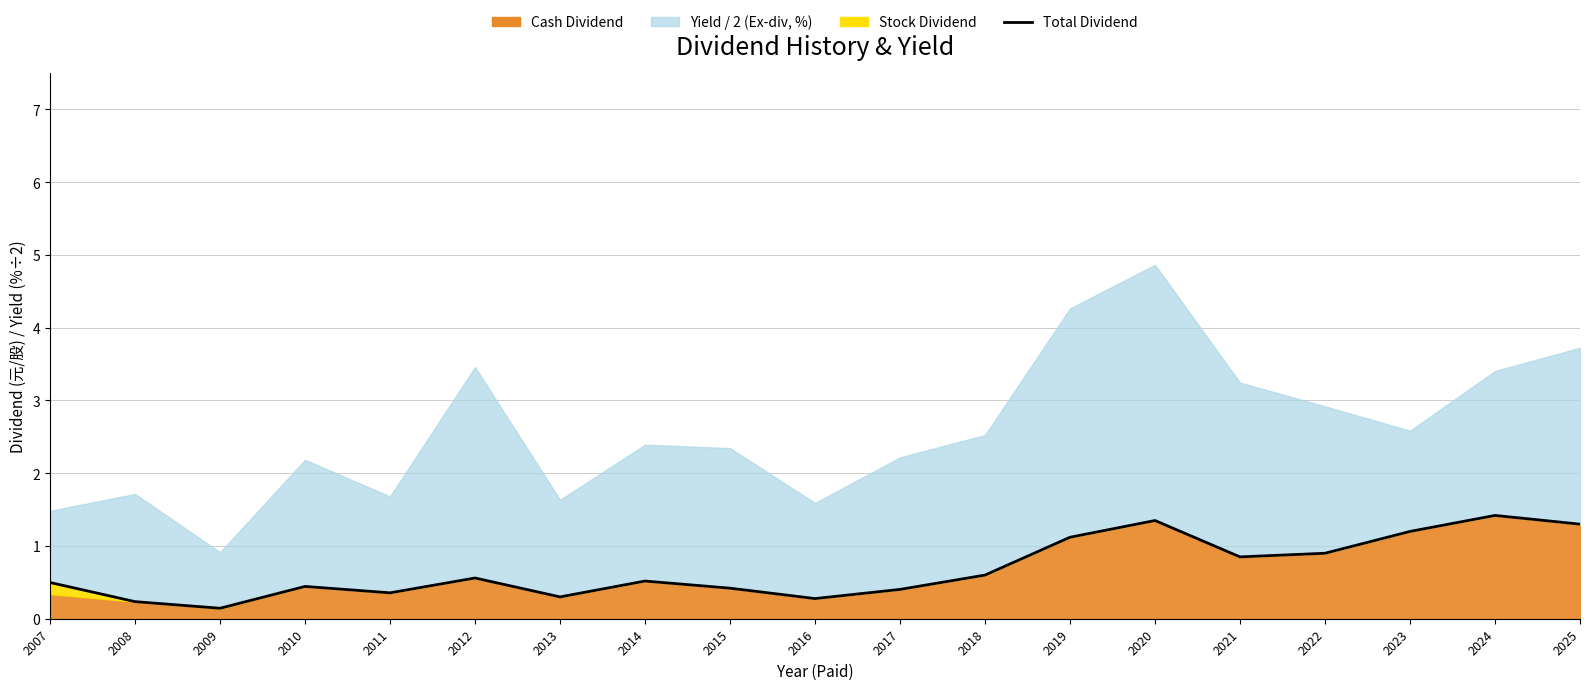

Rank the categories by value from highest to lowest.

2024, 2020, 2025, 2023, 2019, 2022, 2021, 2018, 2012, 2014, 2007, 2010, 2015, 2017, 2011, 2013, 2016, 2008, 2009